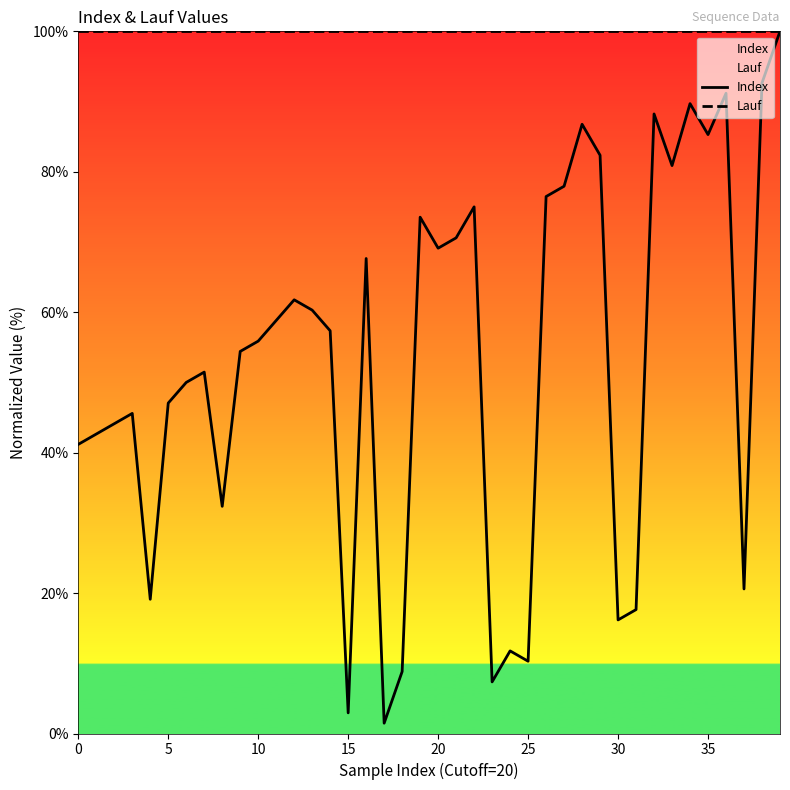

True or false: Index and Lauf cross at least once.

False